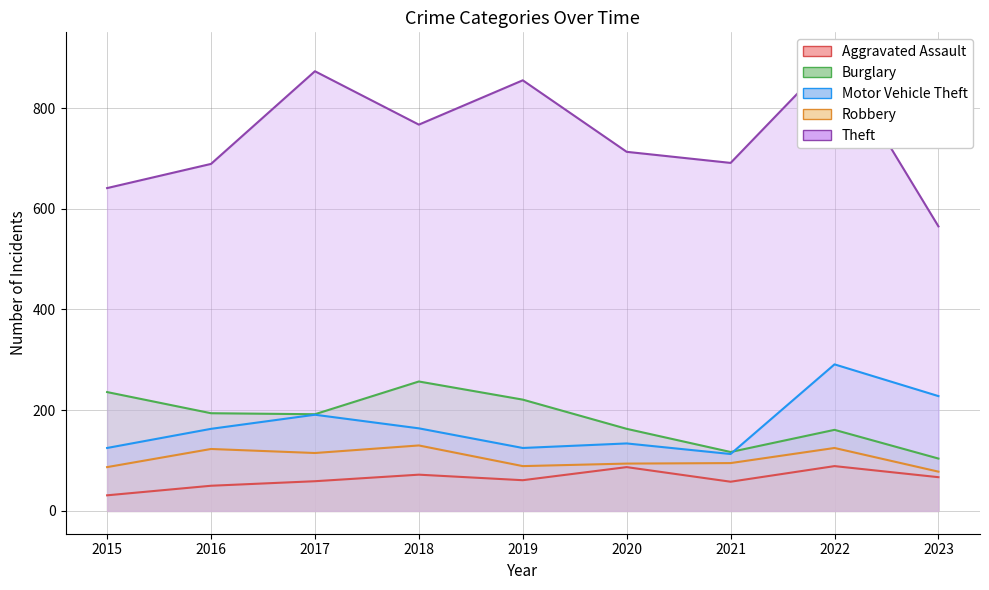

What value does the Motor Vehicle Theft series have at 2018, to the nearest 10?

160